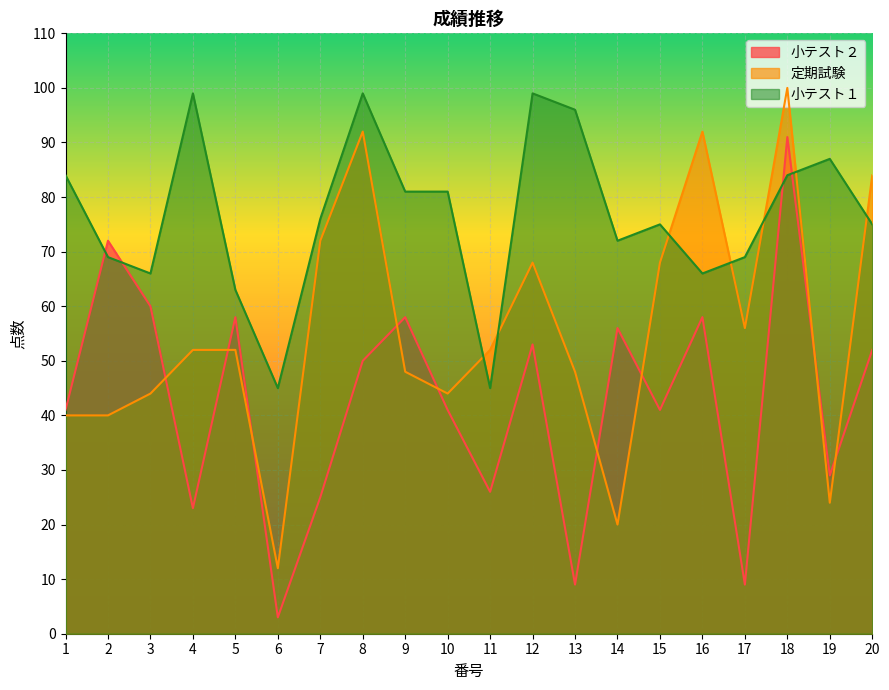

At which category is the sum across all series the highest?

18